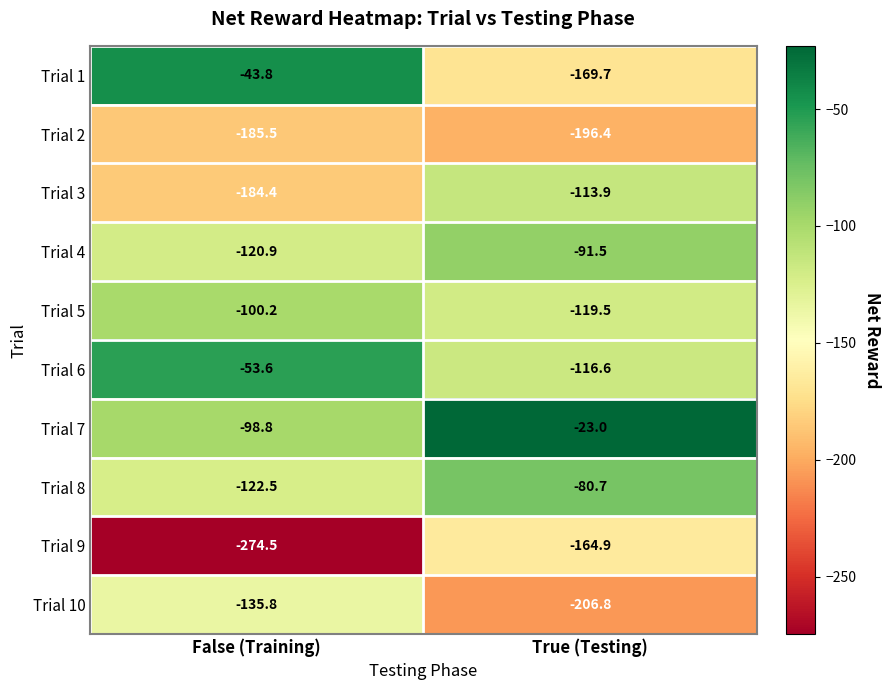

At which label is Trial 10 closest to -171?

False (Training)